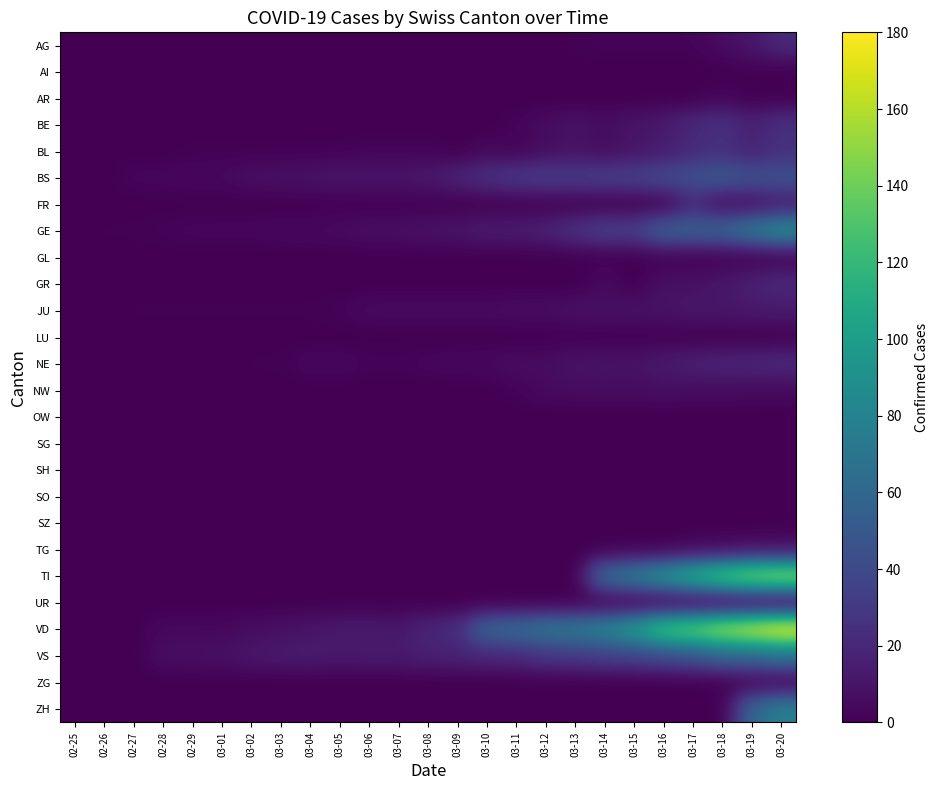

Rank the series at 02-28 from lowest to highest value.

AG, AI, AR, BE, BL, FR, GL, GR, LU, NE, NW, OW, SG, SH, SO, SZ, TG, TI, UR, ZG, ZH, JU, GE, BS, VD, VS